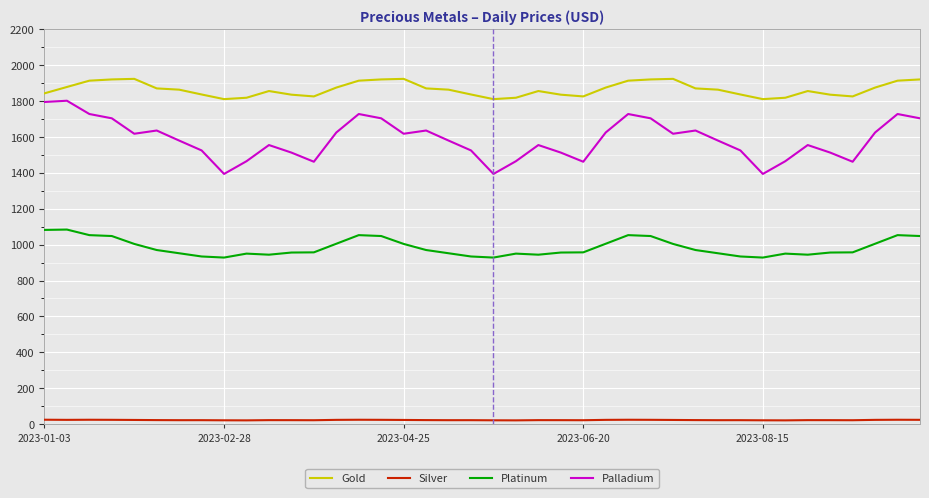

Which series has the largest total across all categories?

Gold